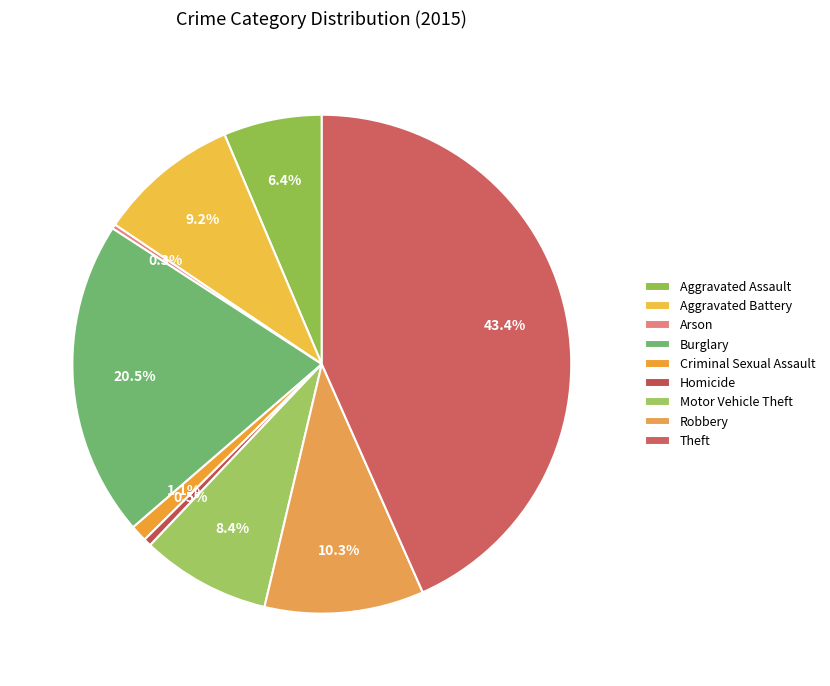

True or false: Criminal Sexual Assault accounts for 10% of the total.

False